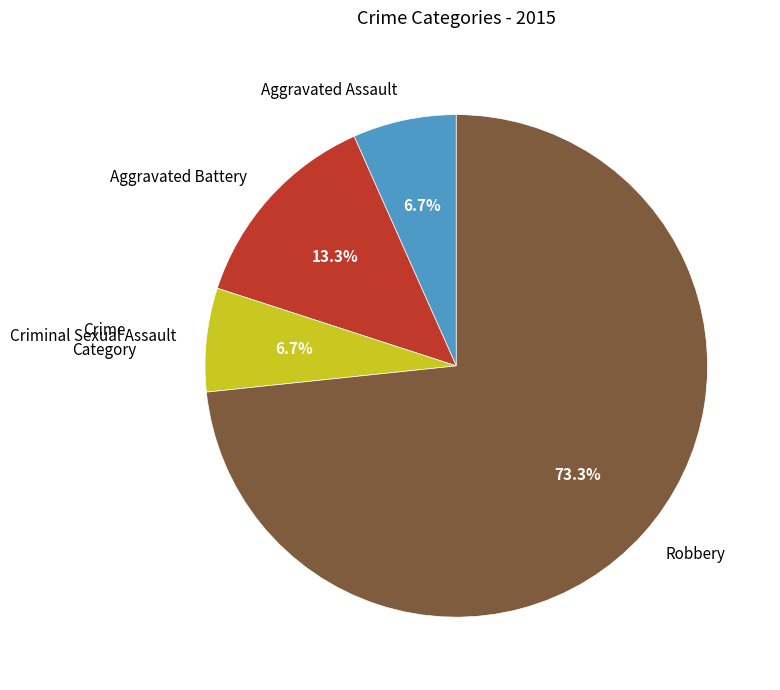

Is it true that Aggravated Assault is 1% of the pie?

False